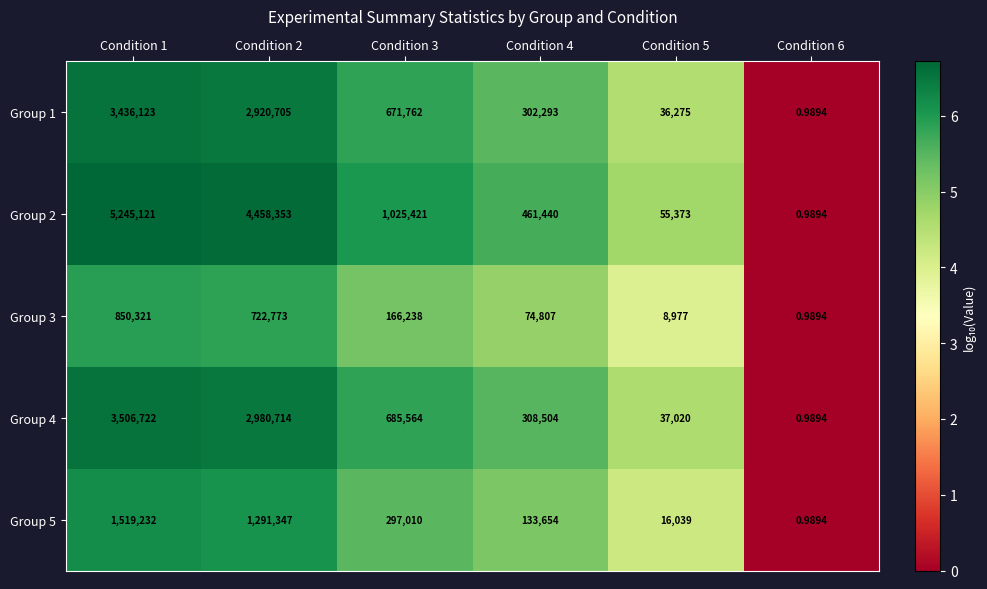

Is the value of Group 2 at Condition 2 greater than the value of Group 4 at Condition 5?

Yes